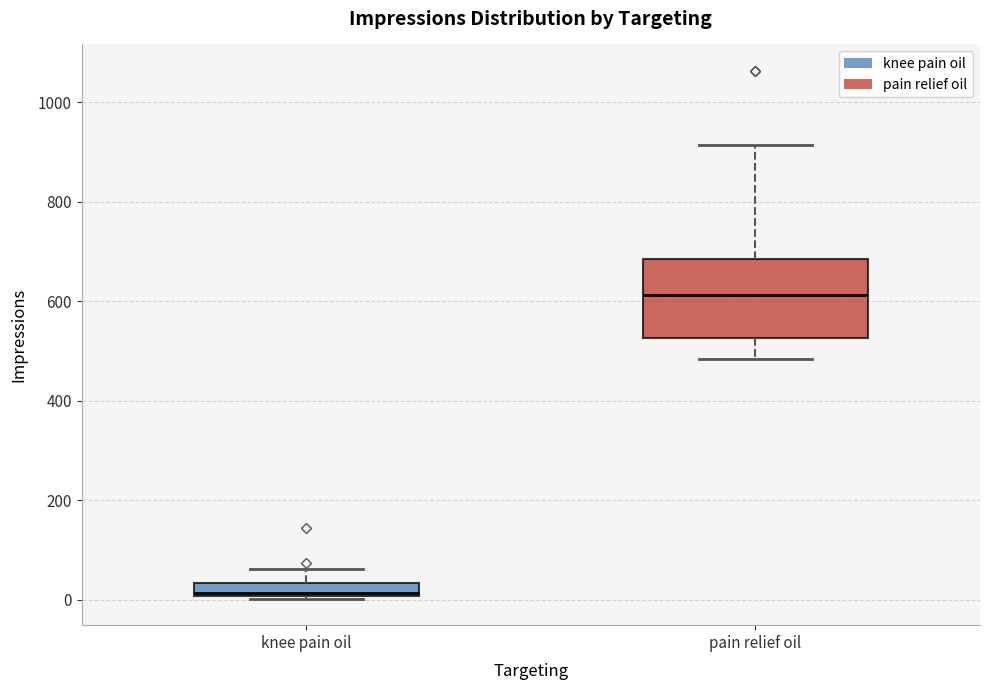

Which box's median line is the highest?

pain relief oil